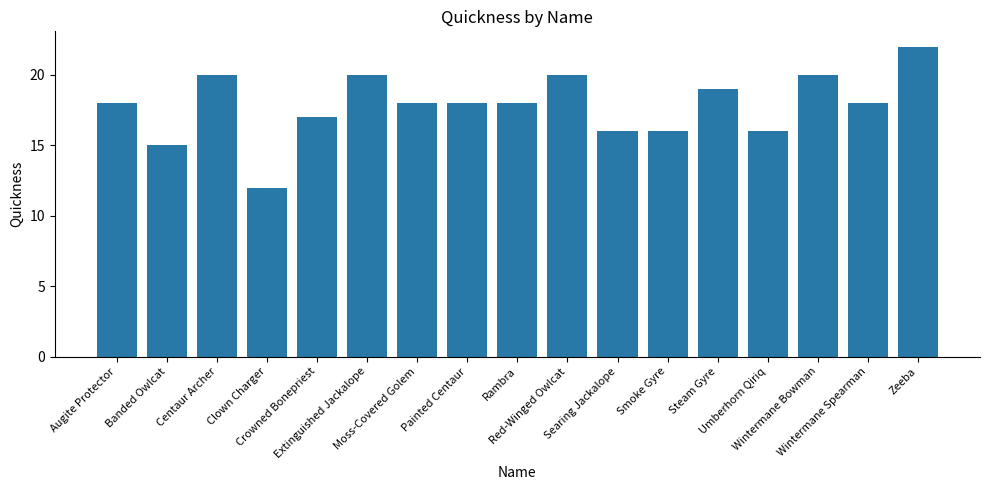

What is the value of the 17th bar from the left?

22